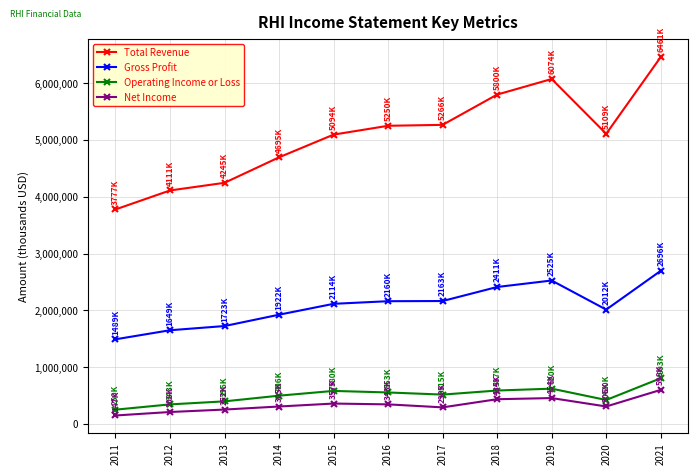

What is the sum of the Operating Income or Loss values at 2012 and 2020?

763500